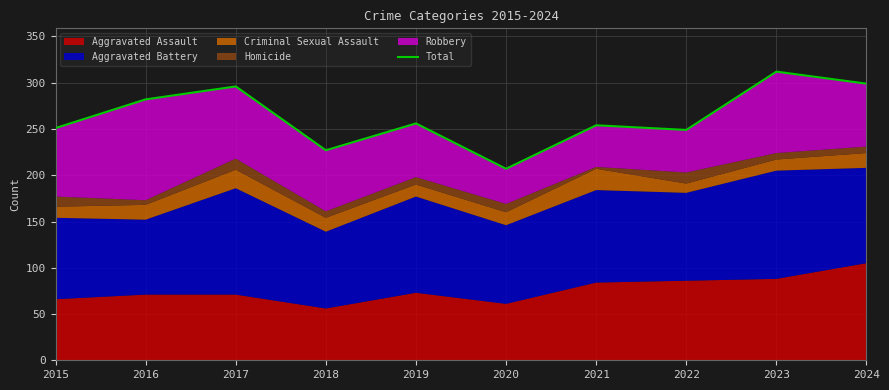

How many lines are shown in the chart?

1